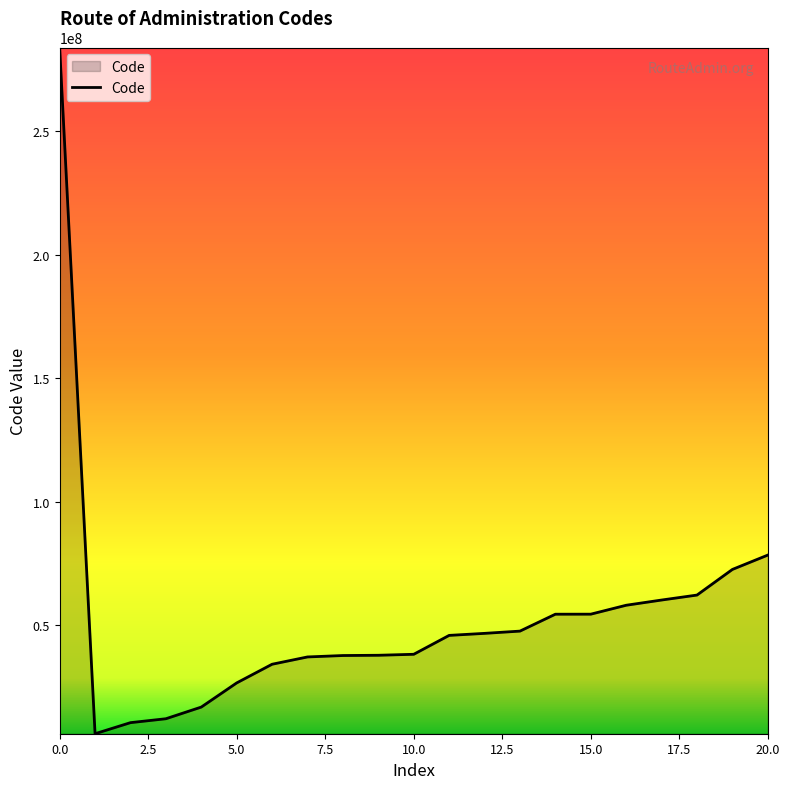

What is the difference between the maximum and minimum values?

277945004